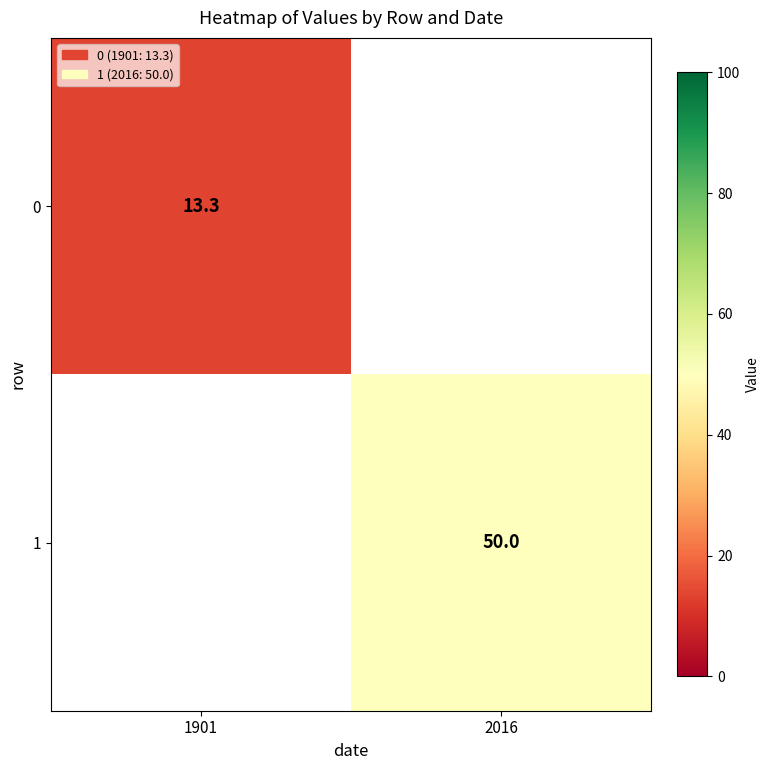

The value of 1 at 2016 is 86.7. True or false?

False